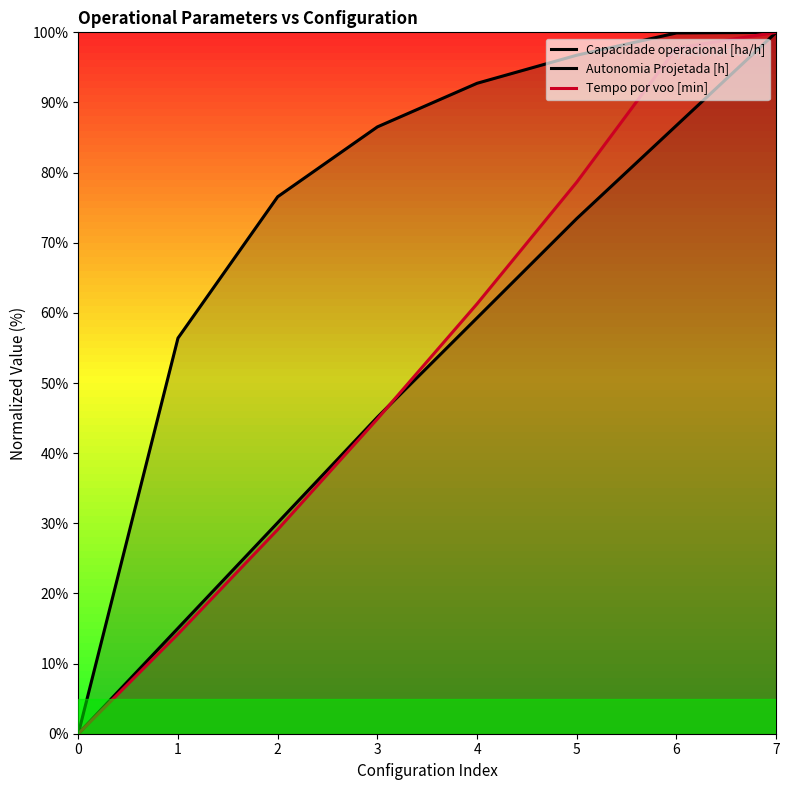

Reading left to right, what are all the values shown in this chart?

Capacidade operacional [ha/h]: 0=0.0	1=56.4	2=76.6	3=86.5	4=92.7	5=96.7	6=99.9	7=100.0
Autonomia Projetada [h]: 0=0.0	1=15.0	2=30.1	3=45.1	4=59.3	5=73.5	6=86.7	7=100.0
Tempo por voo [min]: 0=0.0	1=14.2	2=29.1	3=44.9	4=61.3	5=78.6	6=97.8	7=100.0